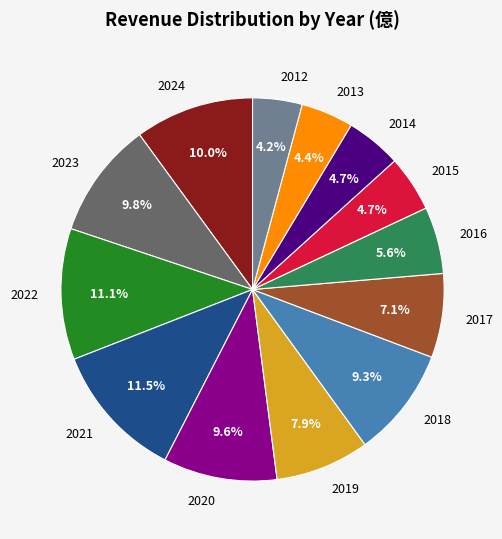

Does any single category account for the majority?

No